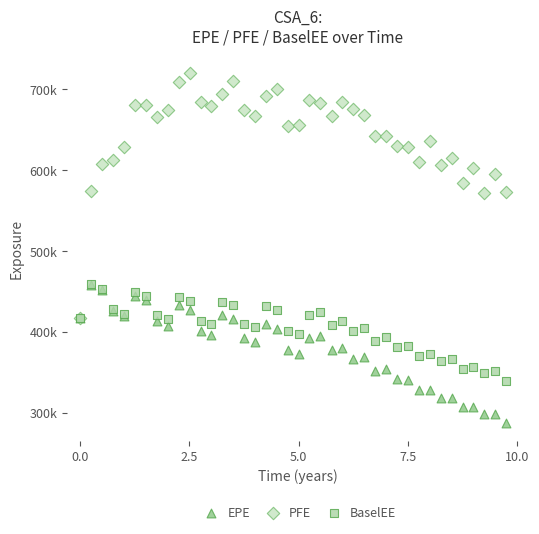

Which series has the largest Y range (max minus min)?

PFE